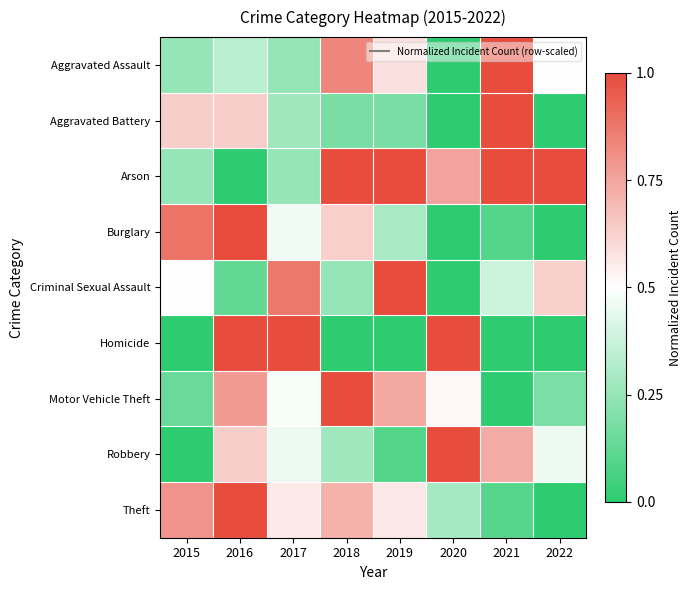

Which series has the widest spread of values?

Aggravated Assault